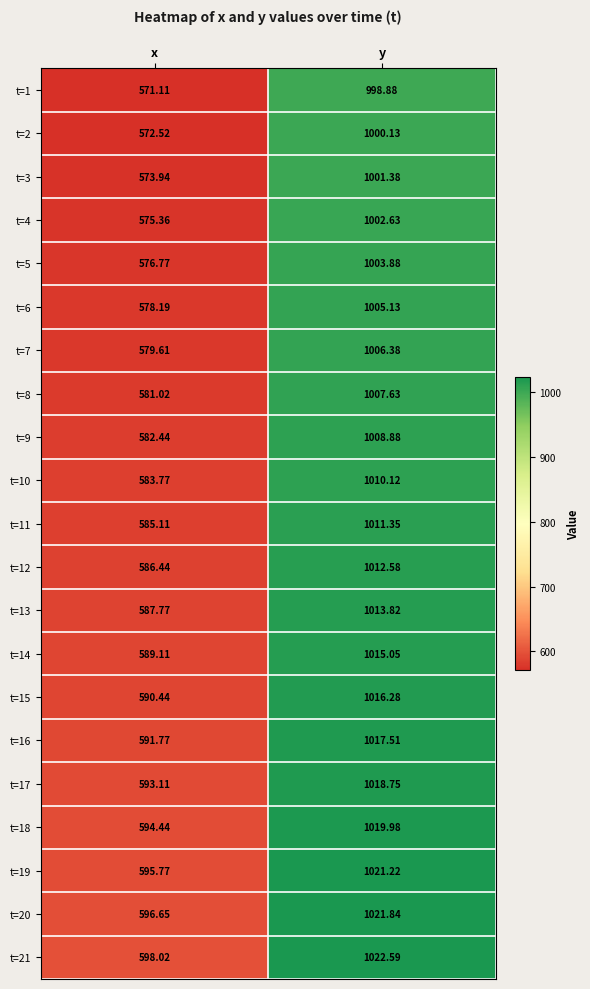

At which label does t=17 first exceed 1018?

y